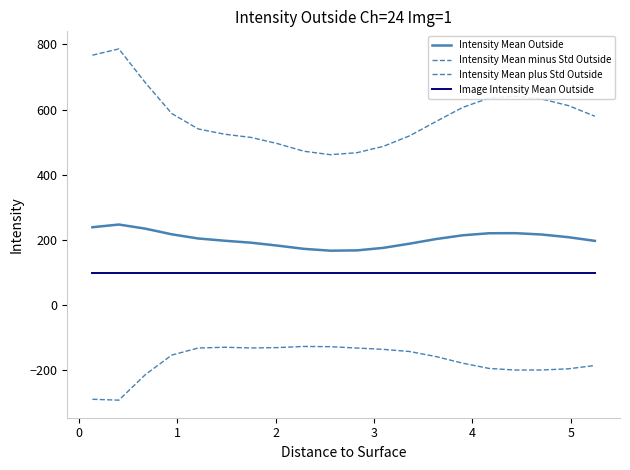

What is the average value of the Intensity Mean minus Std Outside series?

-173.5